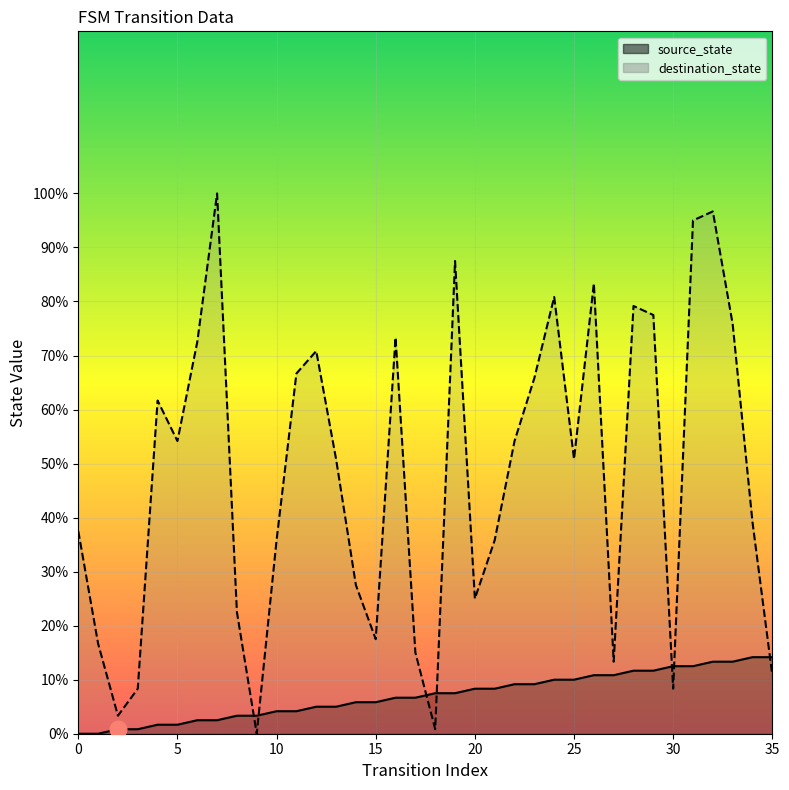

How many times do destination_state and source_state cross each other?

7